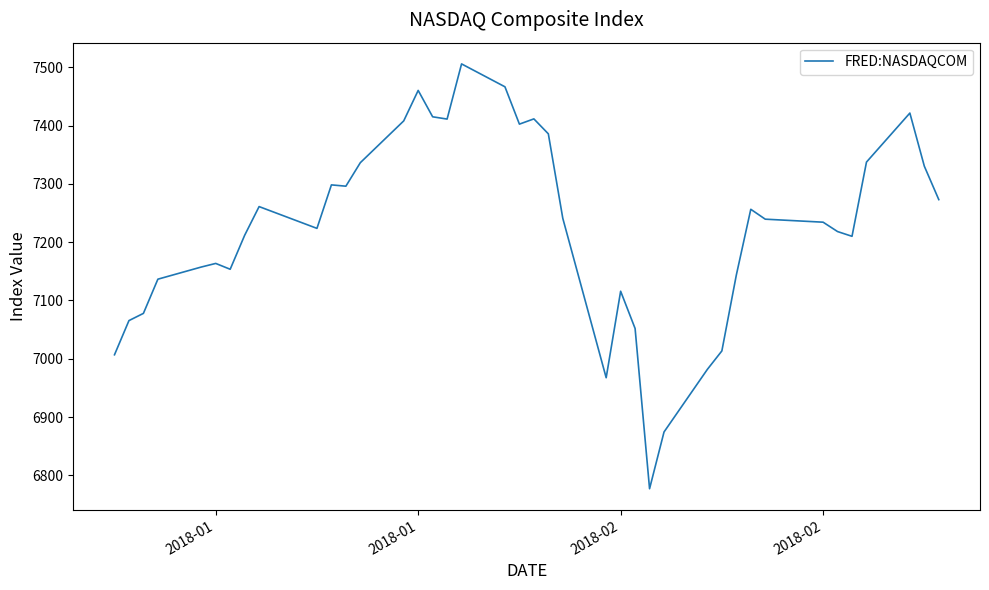

What is the difference between the maximum and minimum values?

728.6